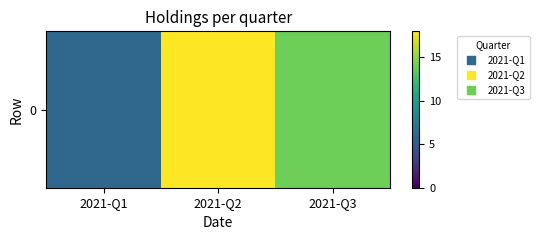

What is the greatest value displayed?

18